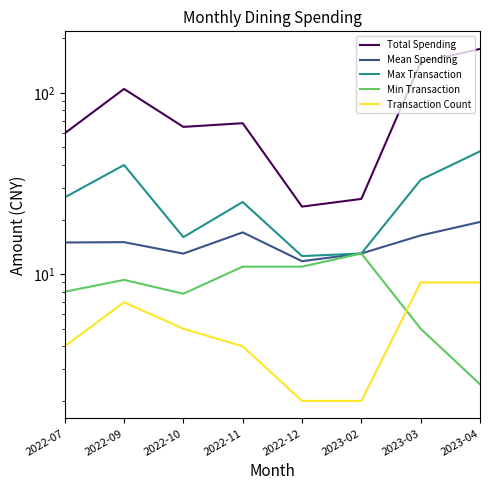

Is it true that Min Transaction equals 1.5 at 2023-04?

False